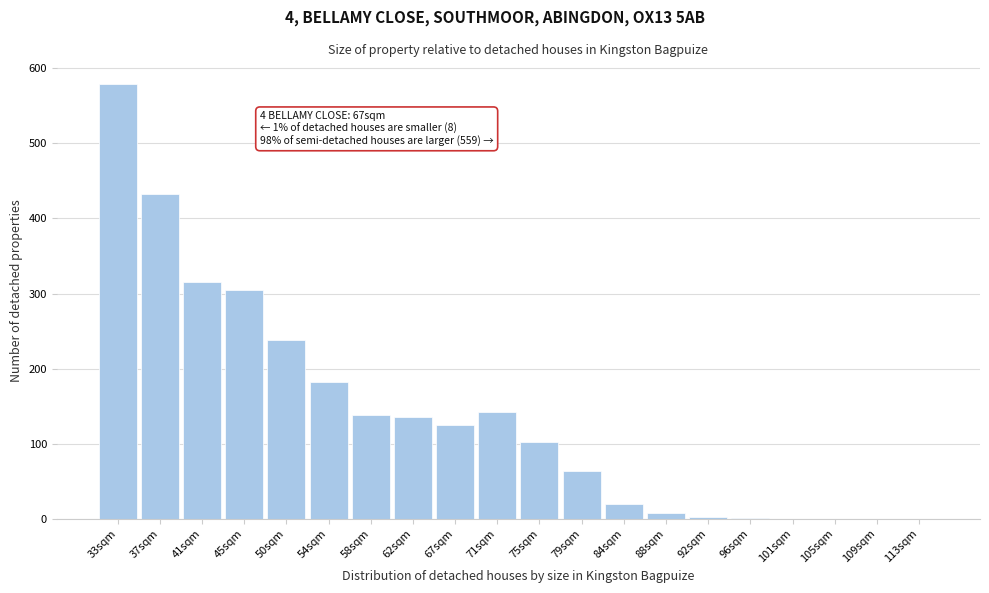

What is the sum of the values at 54sqm and 75sqm?

283.4